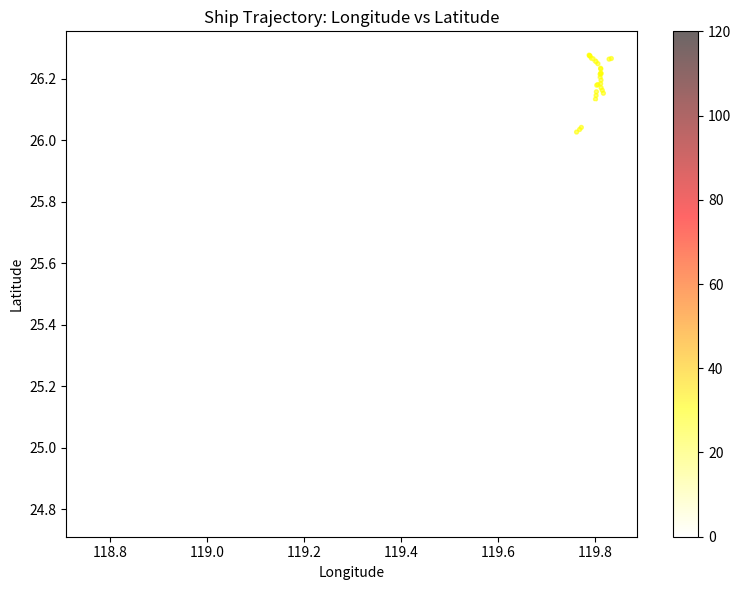

What Y value in the scatter plot is closest to 25?

24.8